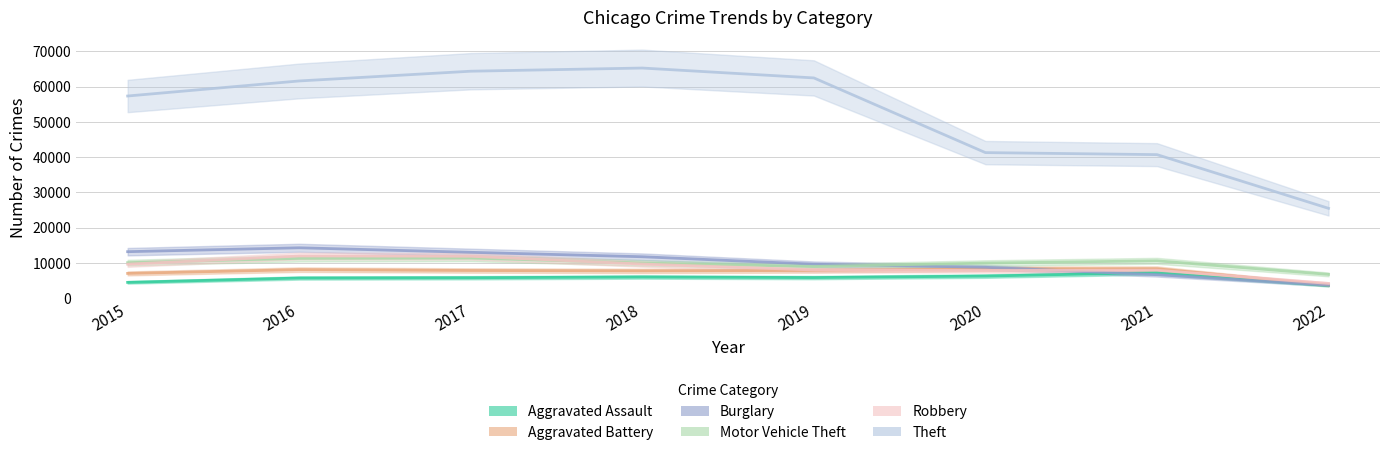

What is the sum of the Robbery values at 2022 and 2020?

12027